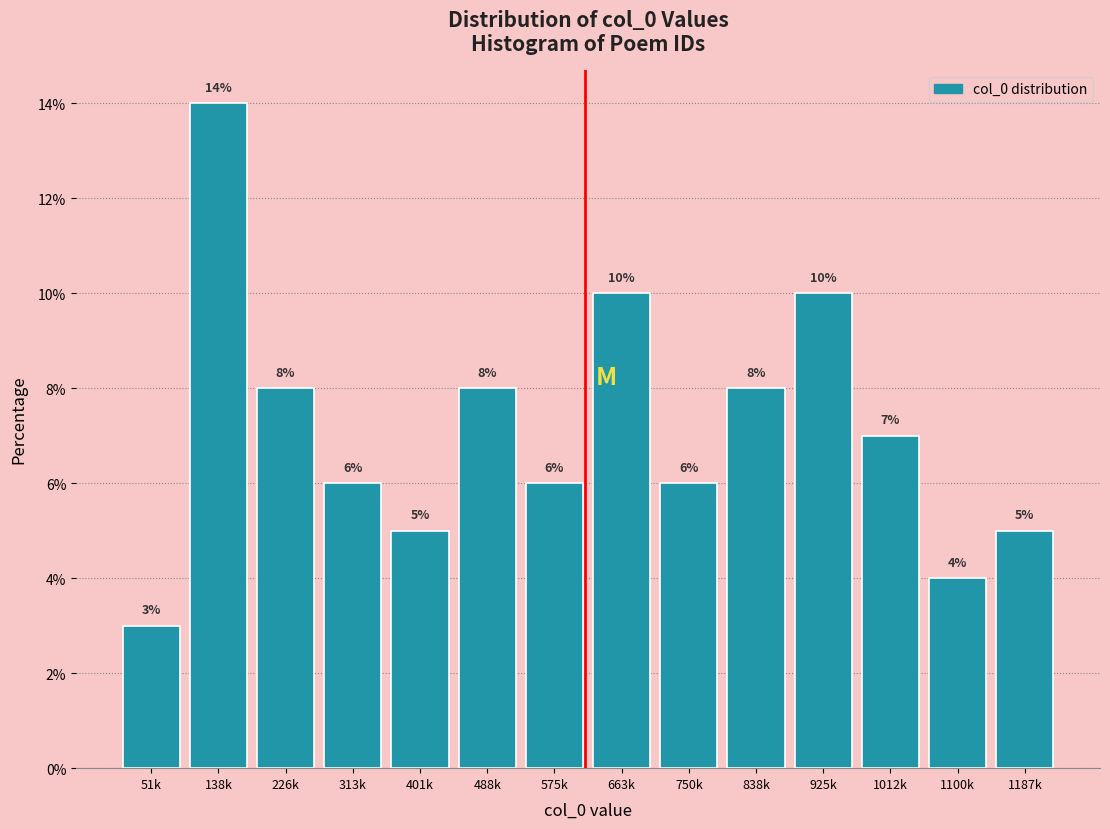

Reading left to right, transcribe all the data shown in this chart.

51k=3.0	138k=14.0	226k=8.0	313k=6.0	401k=5.0	488k=8.0	575k=6.0	663k=10.0	750k=6.0	838k=8.0	925k=10.0	1012k=7.0	1100k=4.0	1187k=5.0